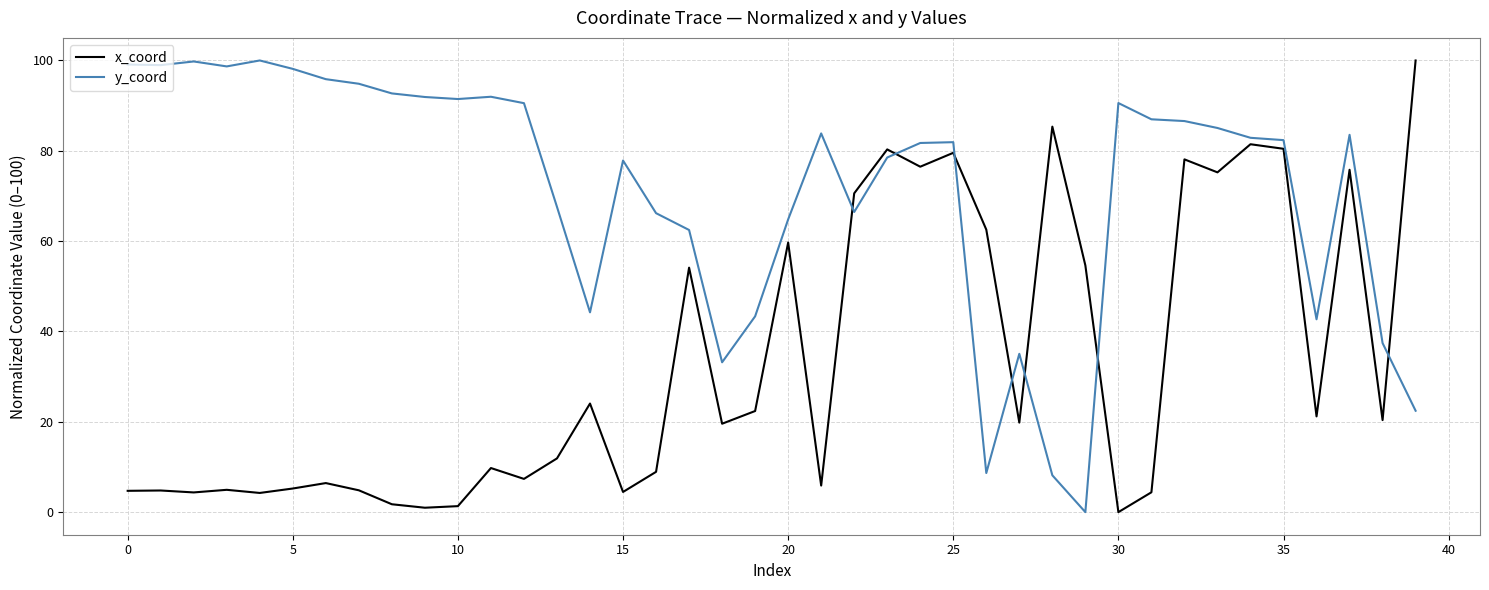

Does the chart display data point markers on the line(s)?

No